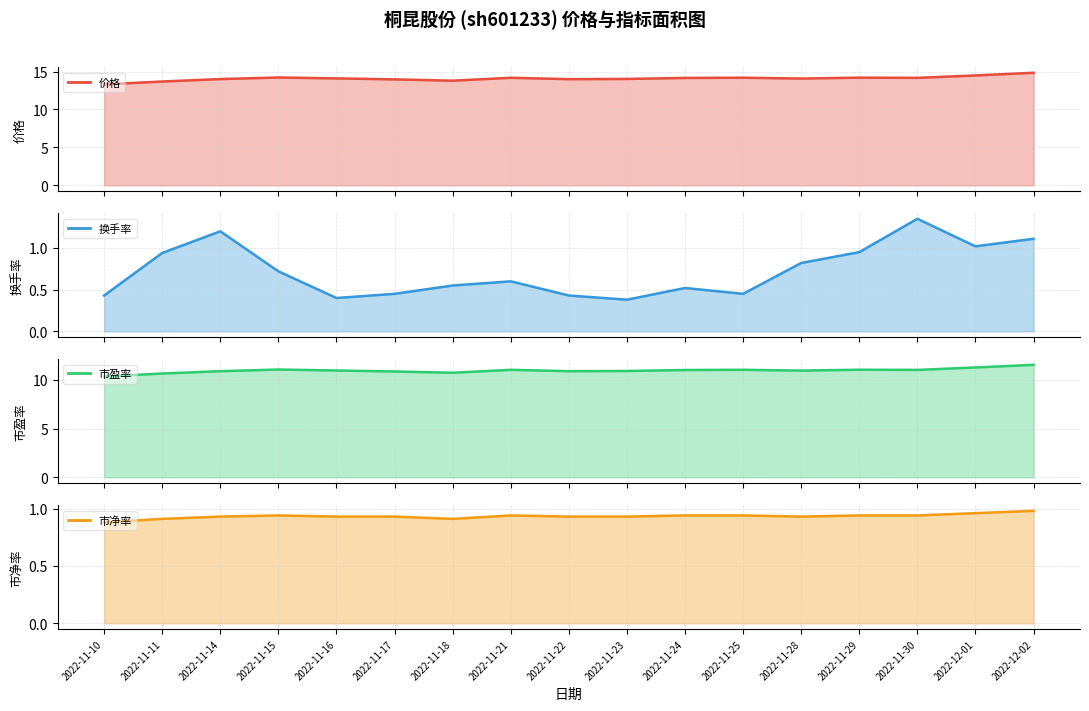

What is the label of the 17th point from the right?

2022-11-10